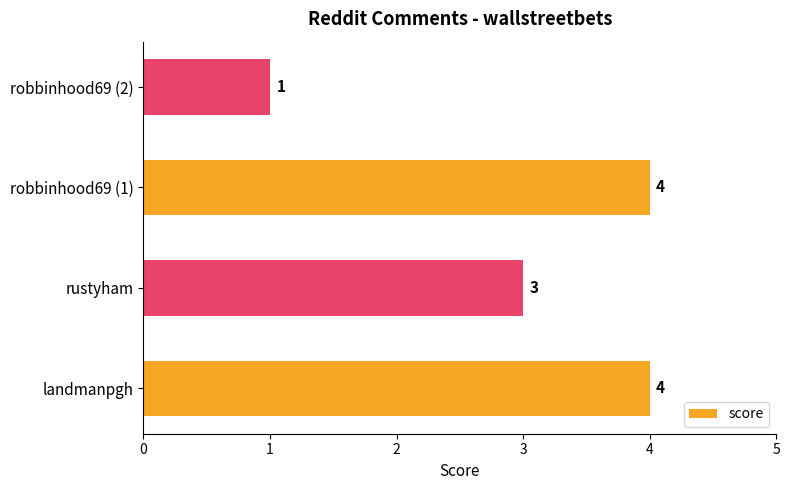

Is it true that the value at robbinhood69 (2) is 1?

True